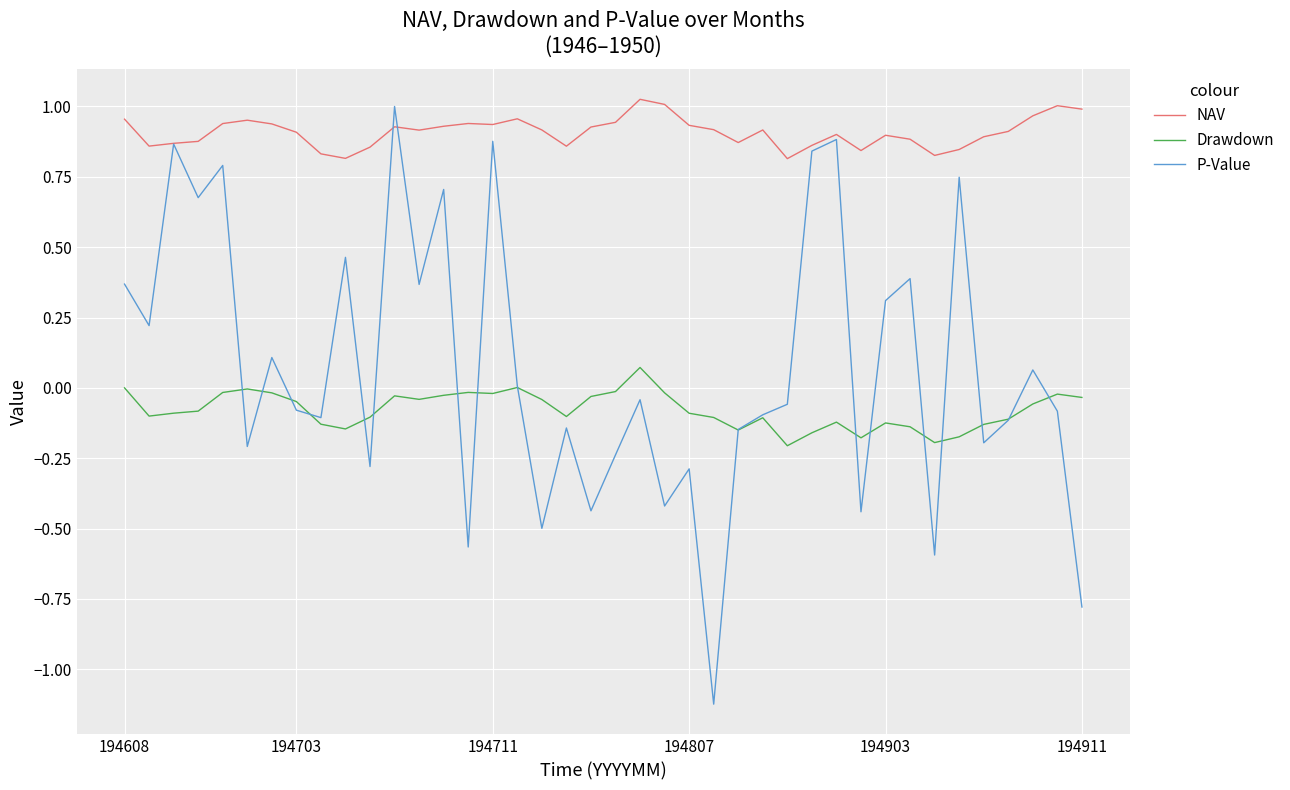

Which series has the largest total across all categories?

NAV